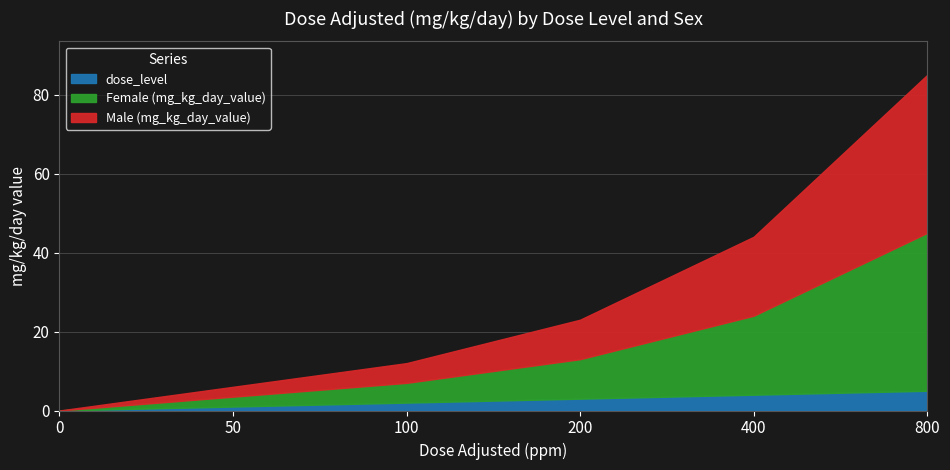

True or false: dose_level has a value of 2.8 at 800.

False